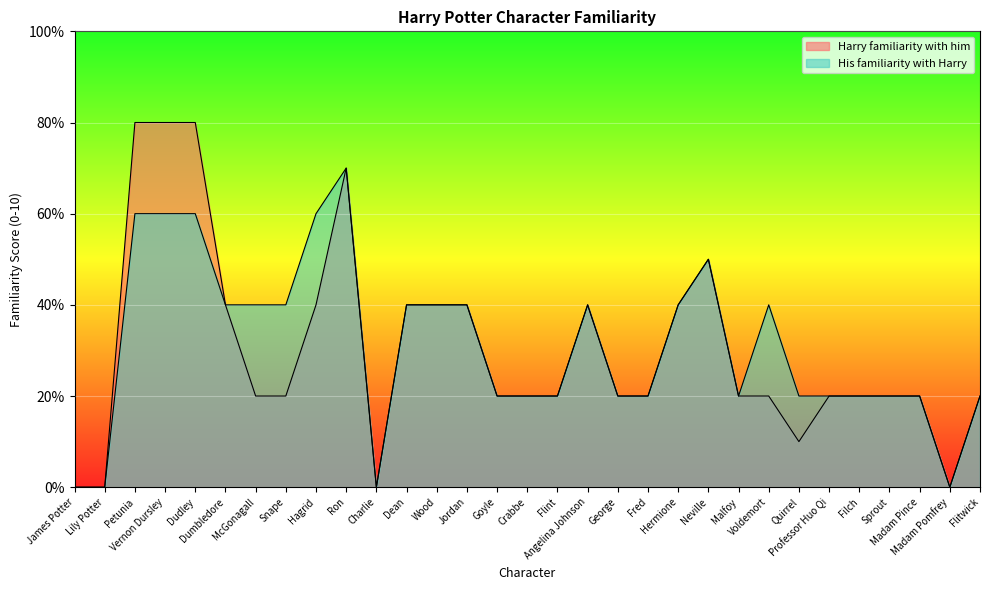

How many values in the Harry familiarity with him series exceed 2?

12